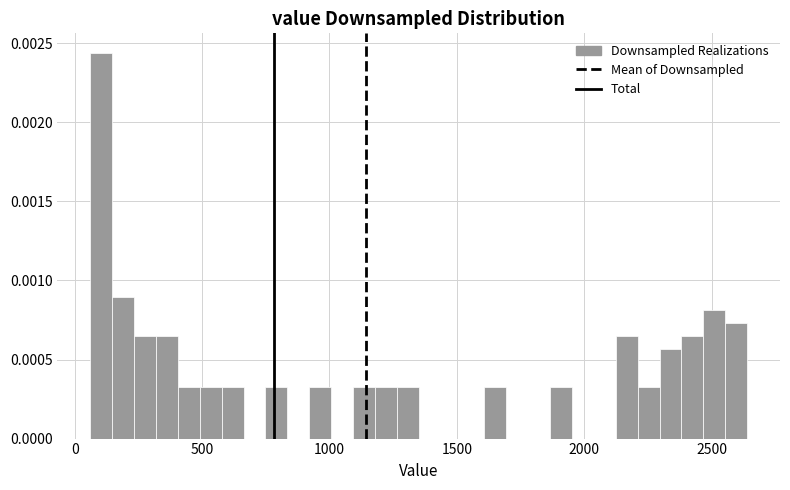

Around what value on the x-axis is the tallest bar? Give the approximate position of its centre, as read against the axis.

100